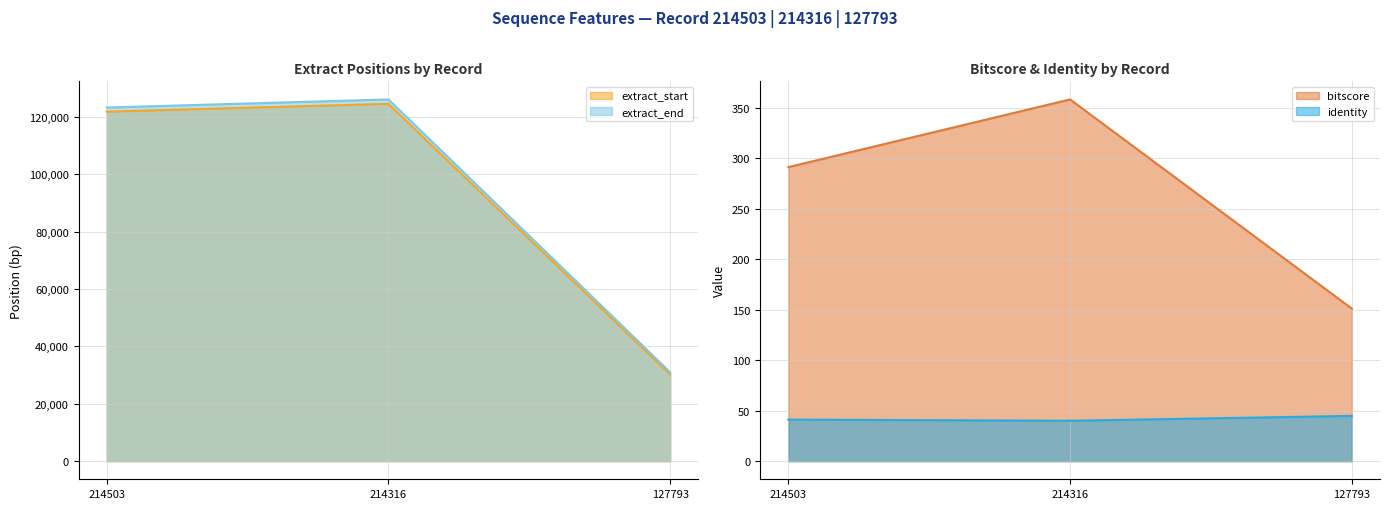

What is the difference between the bitscore values at 127793 and 214503?

140.0